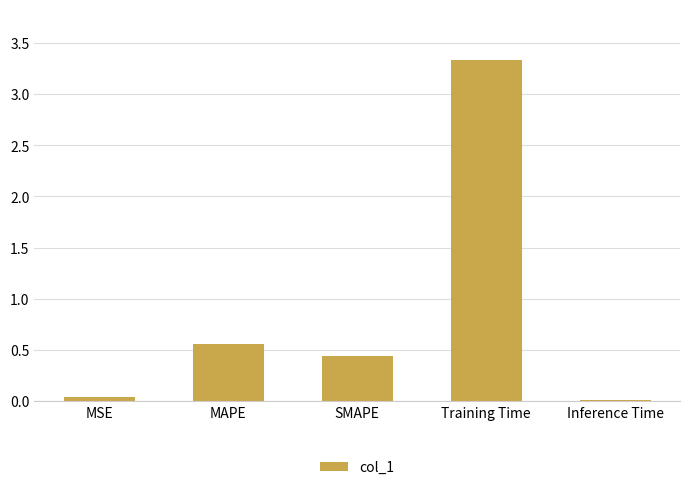

At which category does the chart reach its peak across all series?

Training Time